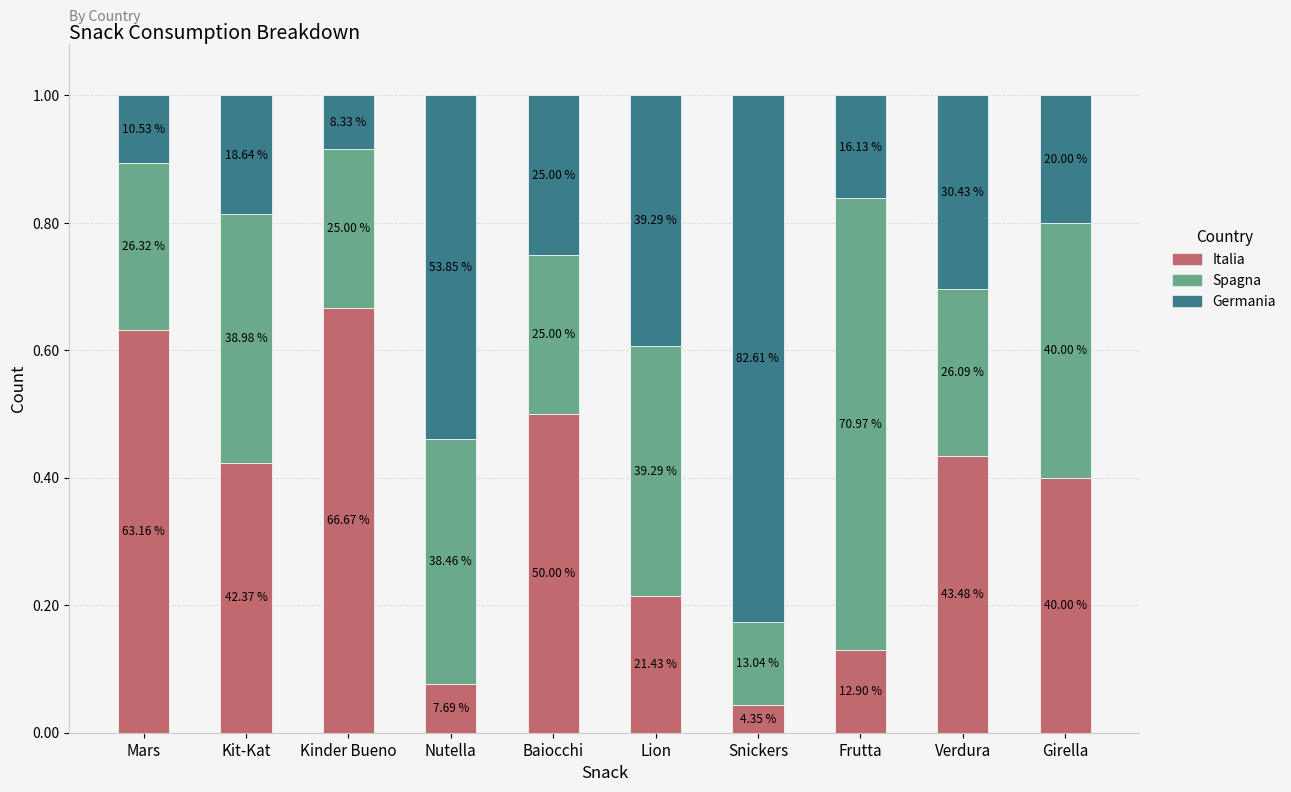

What is the label of the 3rd bar from the left?

Kinder Bueno